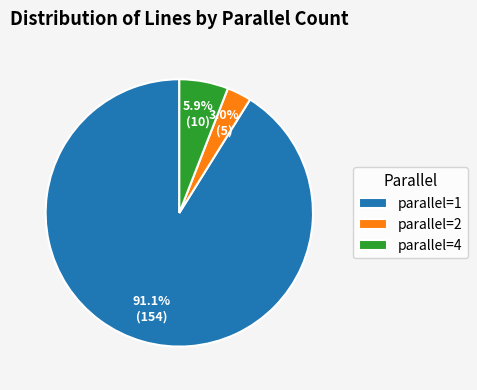

The parallel=4 slice represents 1% of the pie. True or false?

False